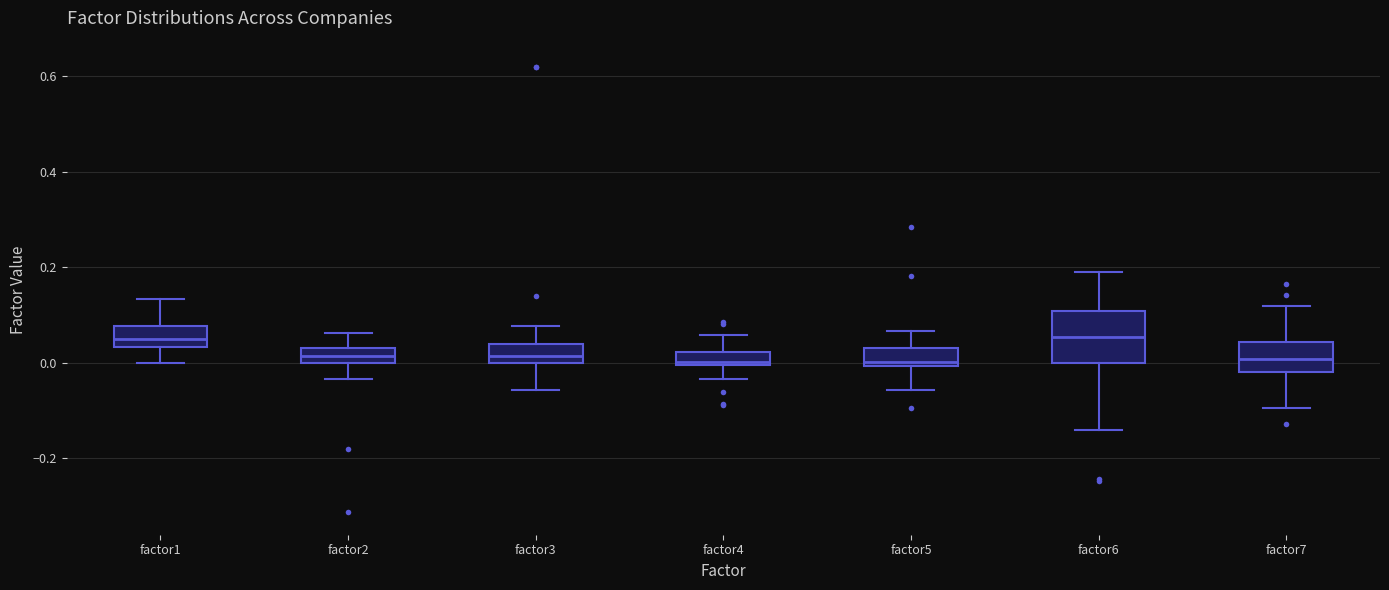

Where does the lower whisker of the box for factor1 end on the y-axis? The values are not printed on the chart, so give them approximately, as read against the axis.

0.00